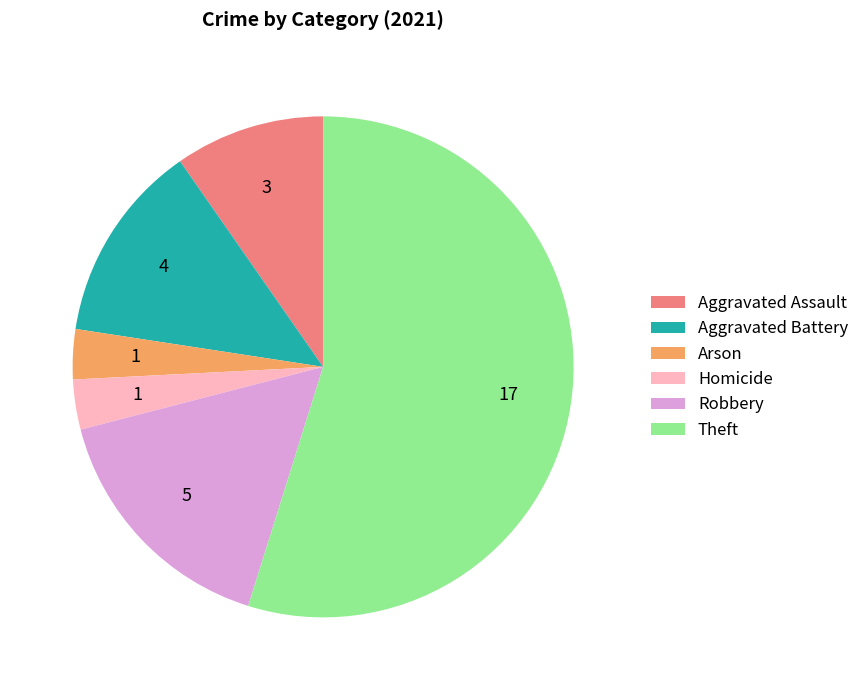

Do Robbery and Aggravated Assault together represent more than half of the pie?

No